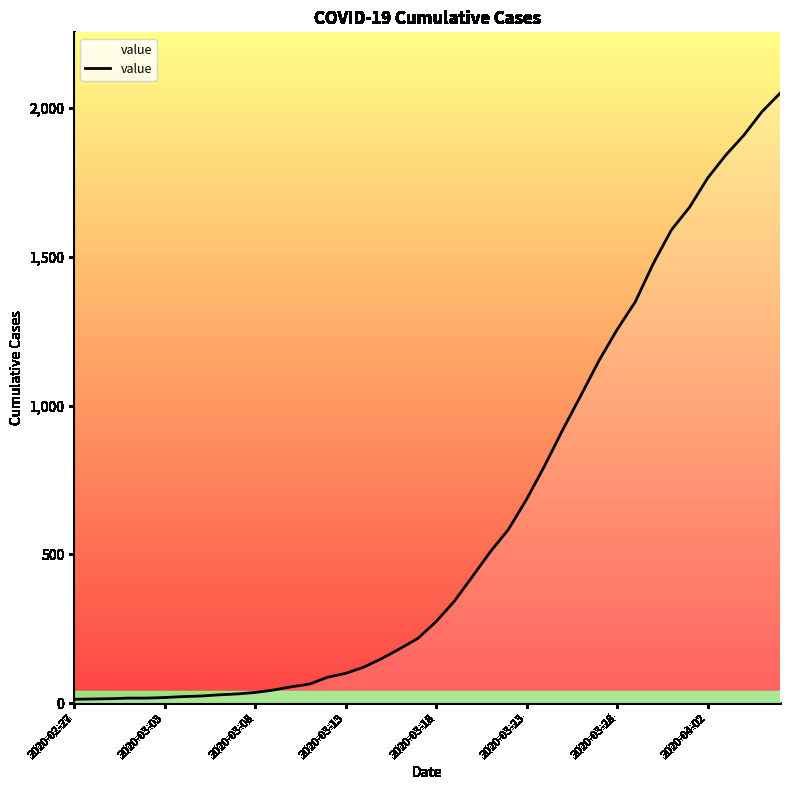

What is the difference between the maximum and minimum values?

2036